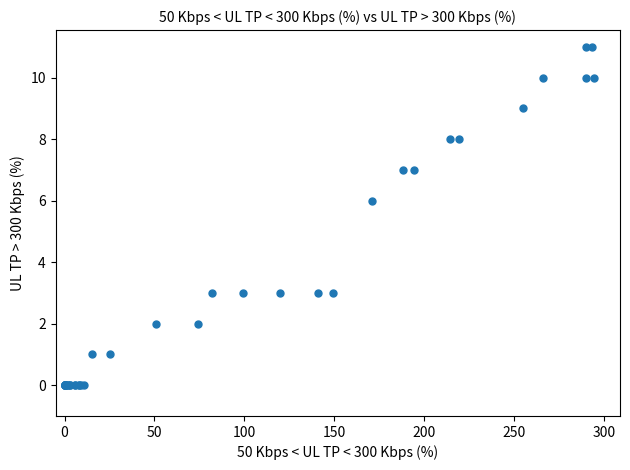

What Y value in the scatter plot is closest to 5?

6